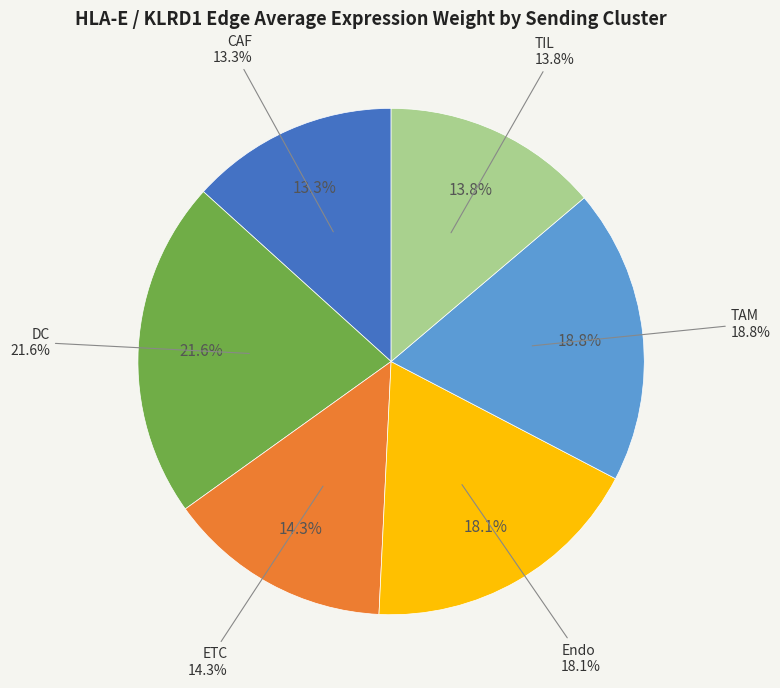

Which category has the smallest portion of the pie?

CAF